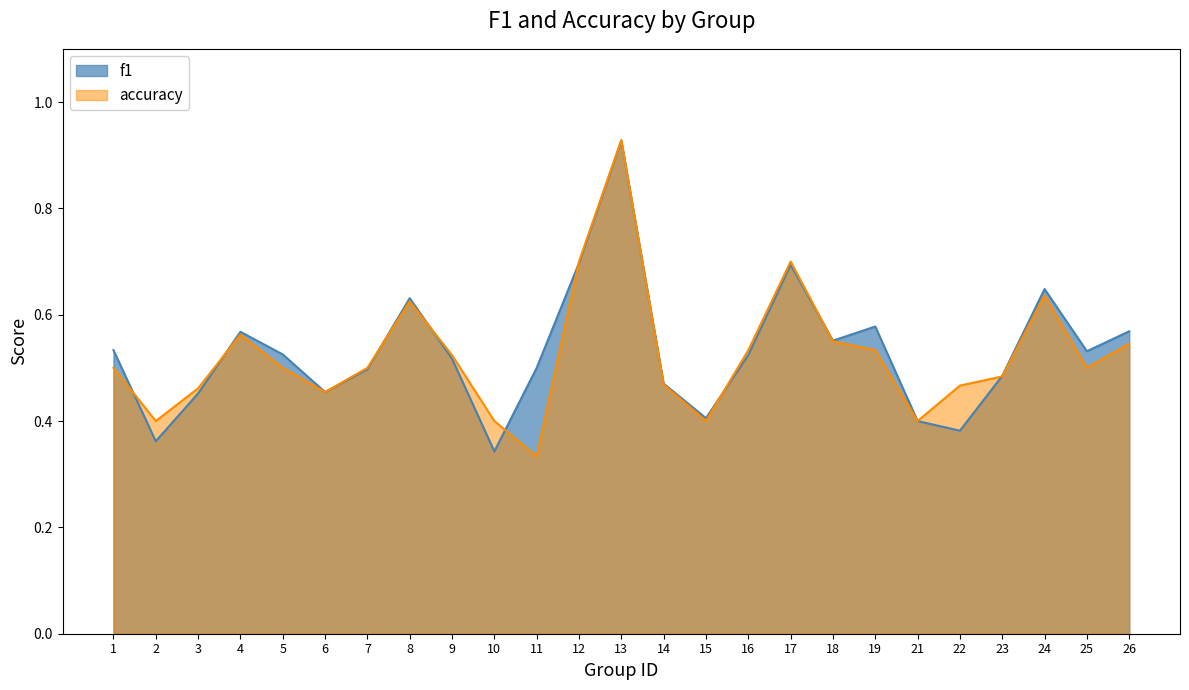

How many distinct data groups are displayed?

2